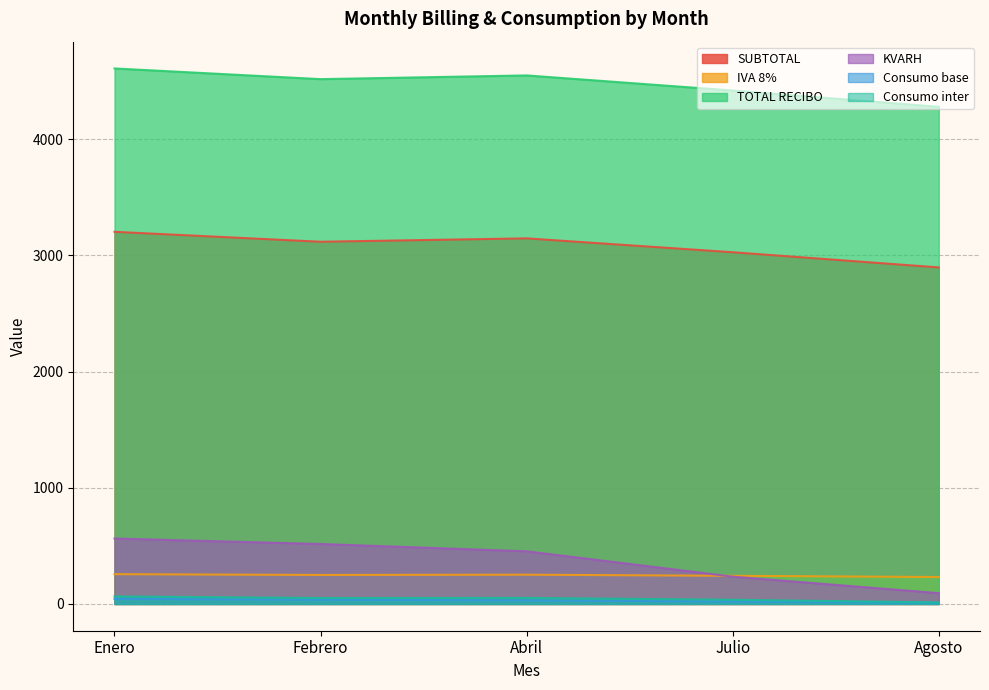

What is the difference between the second highest and minimum values in the TOTAL RECIBO series?

270.0